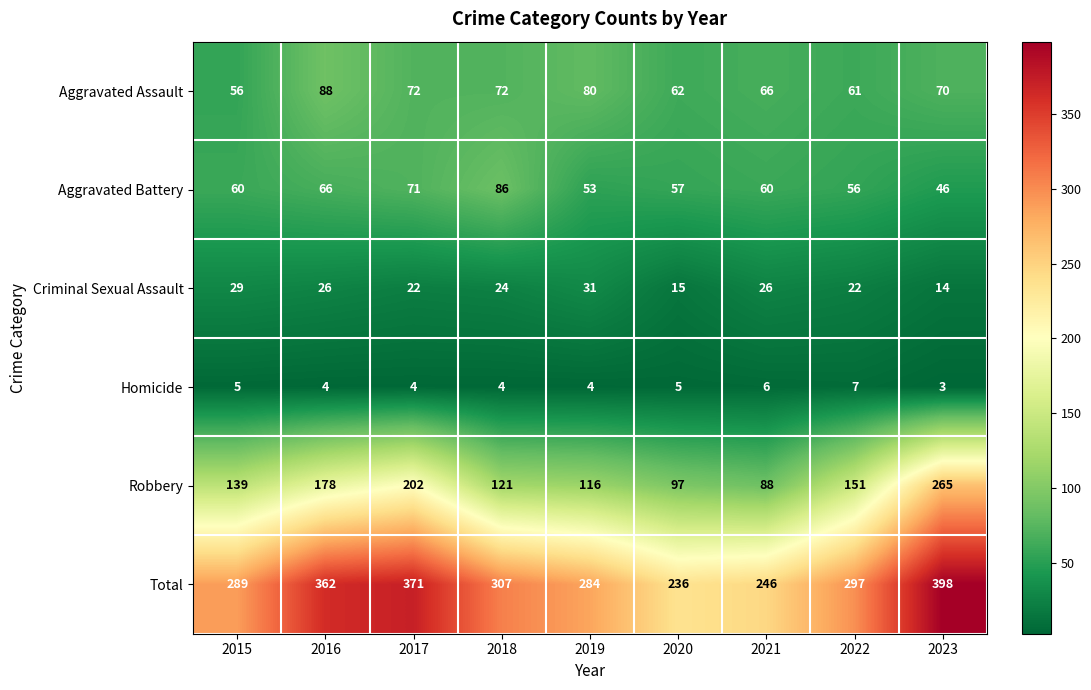

What is the lowest value of the Homicide series?

3